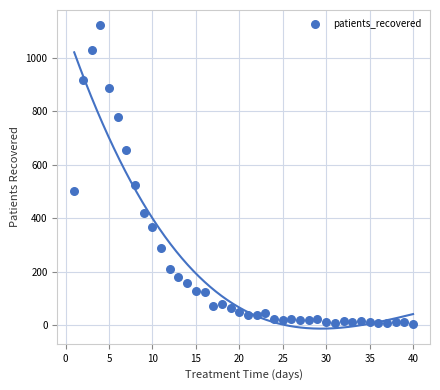

What Y value in the scatter plot is closest to 563?

524